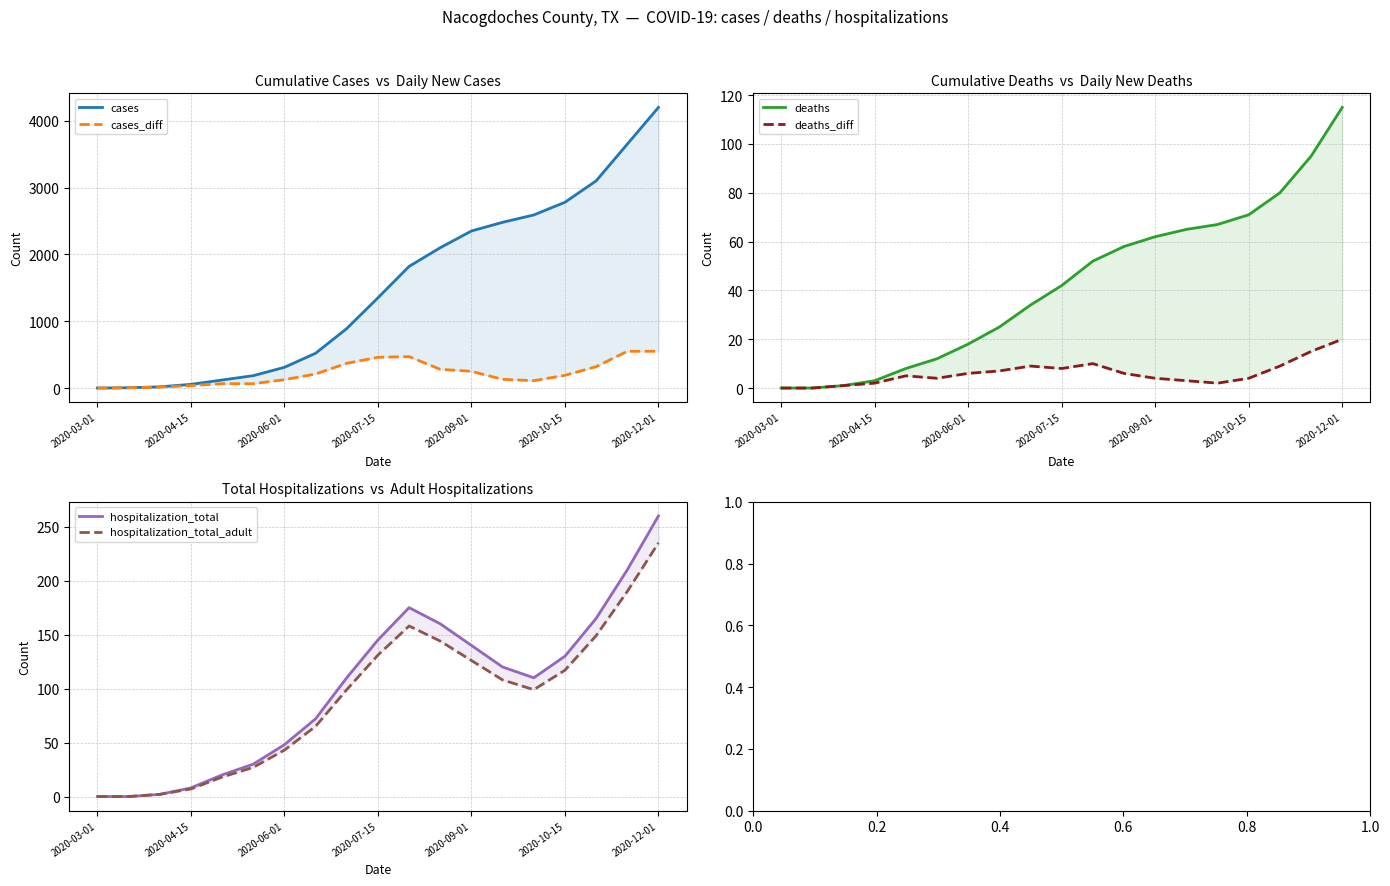

Between 13 and 15, which series saw the biggest shift?

cases